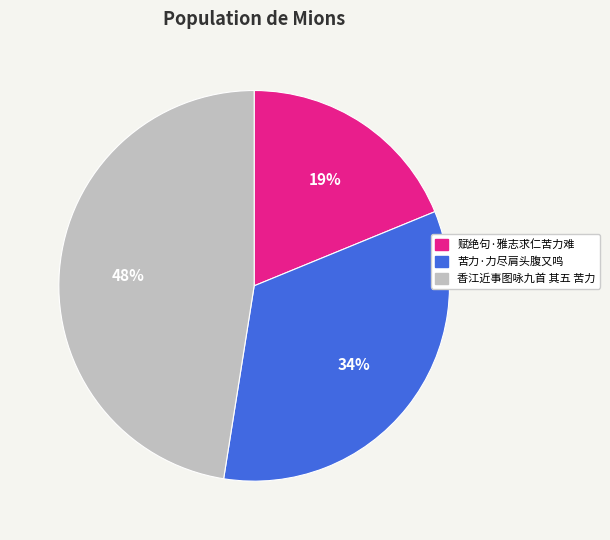

What percentage is the 香江近事图咏九首 其五 苦力 slice, to the nearest percent?

48%